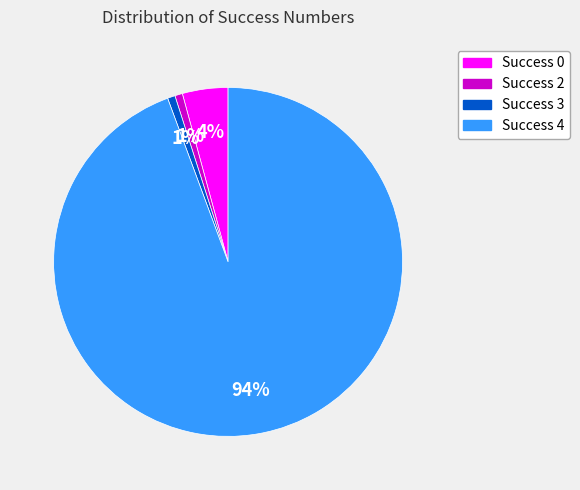

Which category has the biggest portion of the pie?

Success 4